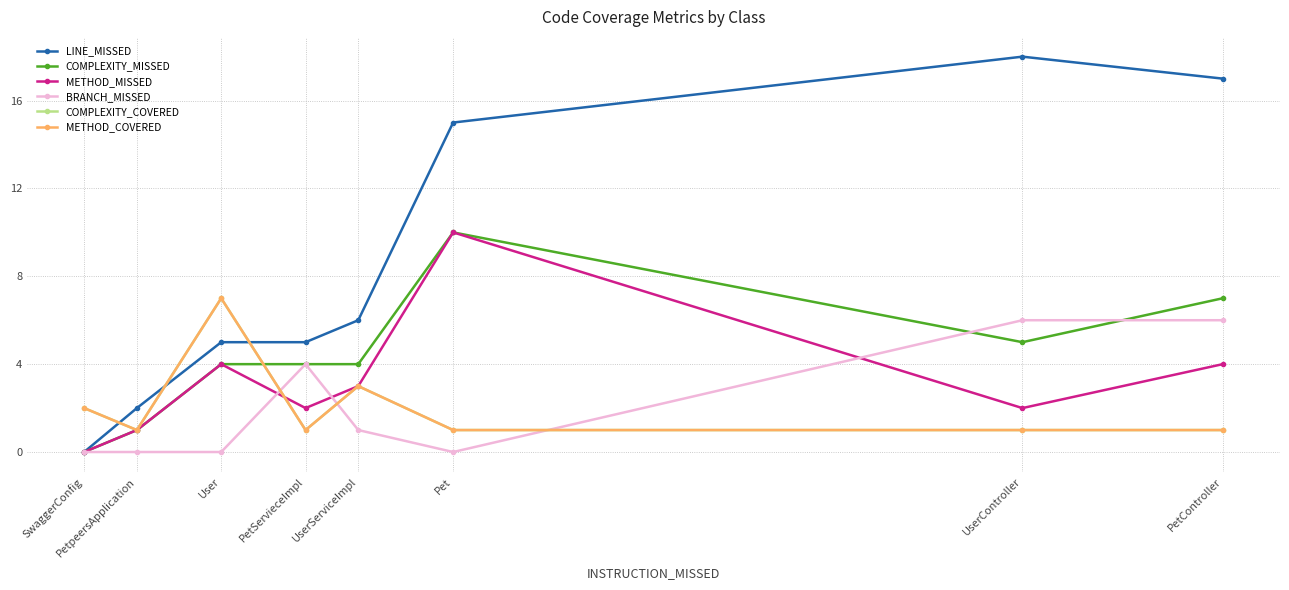

The COMPLEXITY_MISSED series shows 10 at PetController. True or false?

False